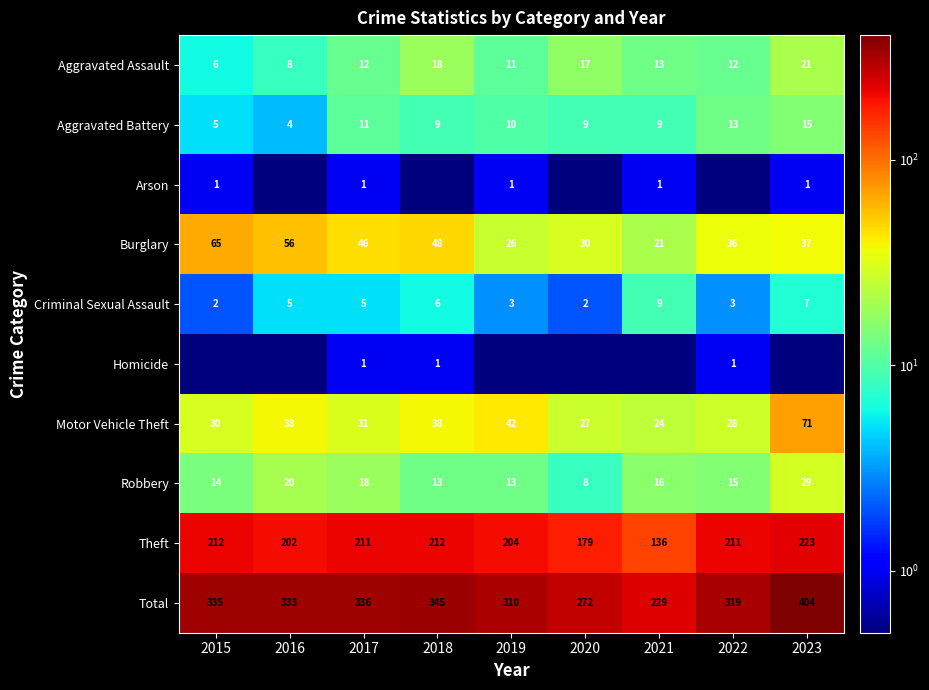

What is the approximate value of Burglary at 2017?

46.0